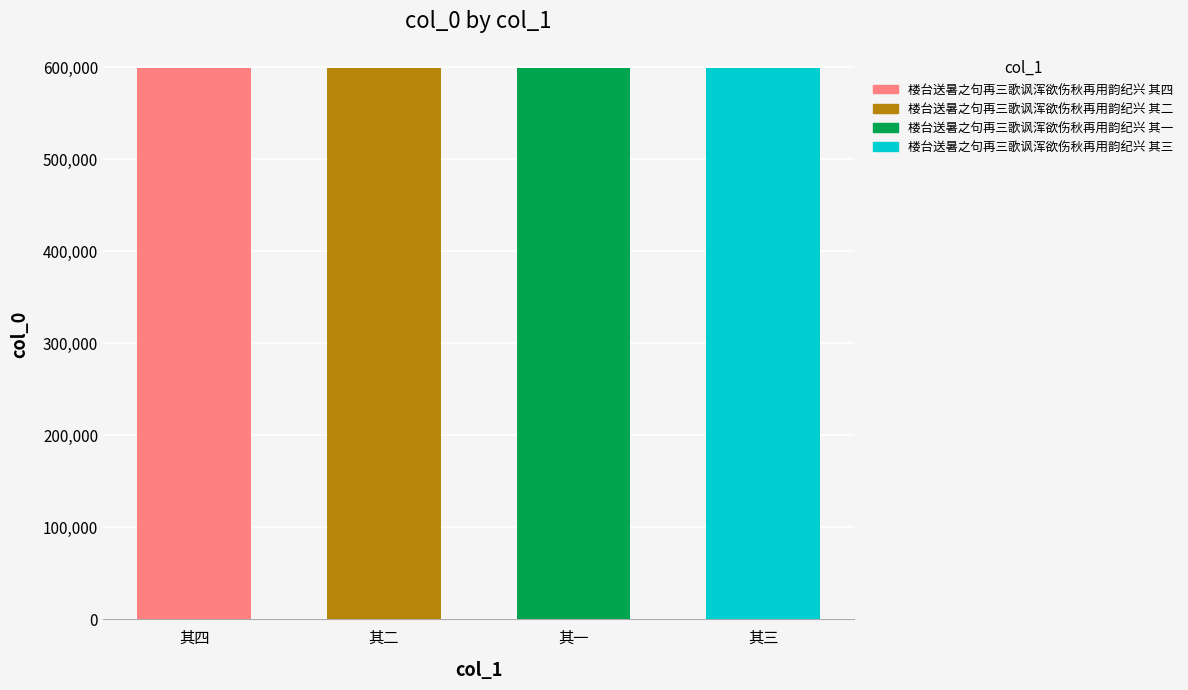

Which label corresponds to the smallest value in the chart?

楼台送暑之句再三歌讽浑欲伤秋再用韵纪兴 其一